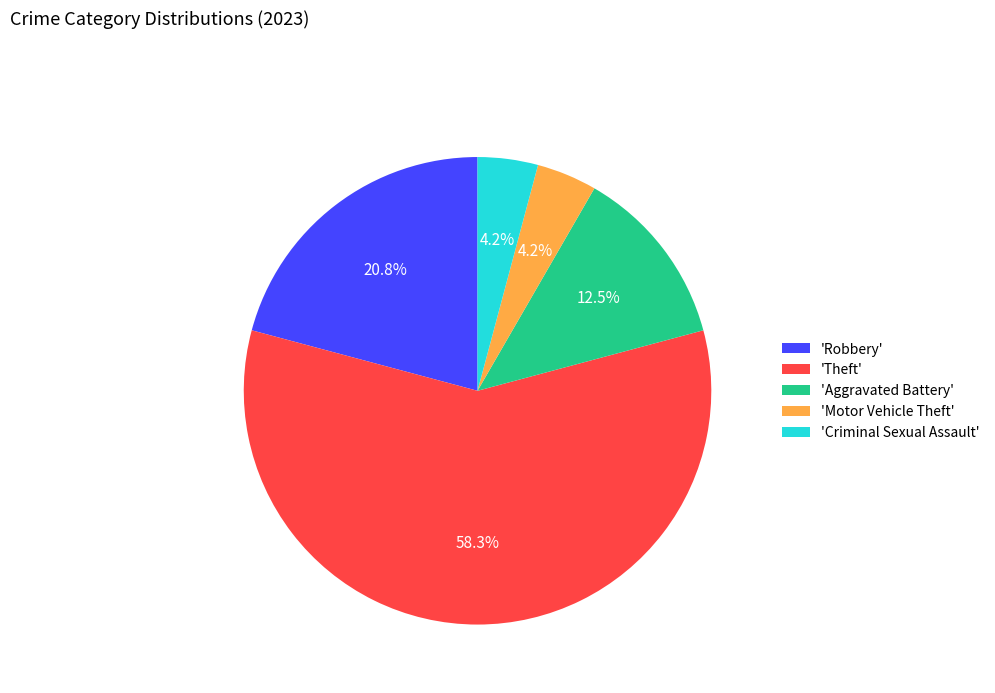

How much of the chart is everything except 'Motor Vehicle Theft'?

95.8%